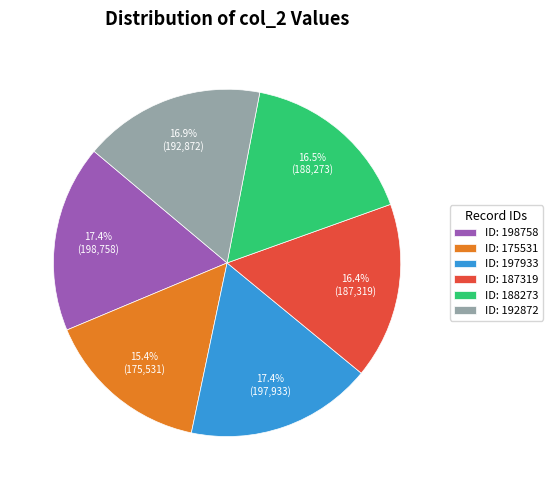

How many slices are in this pie chart?

6